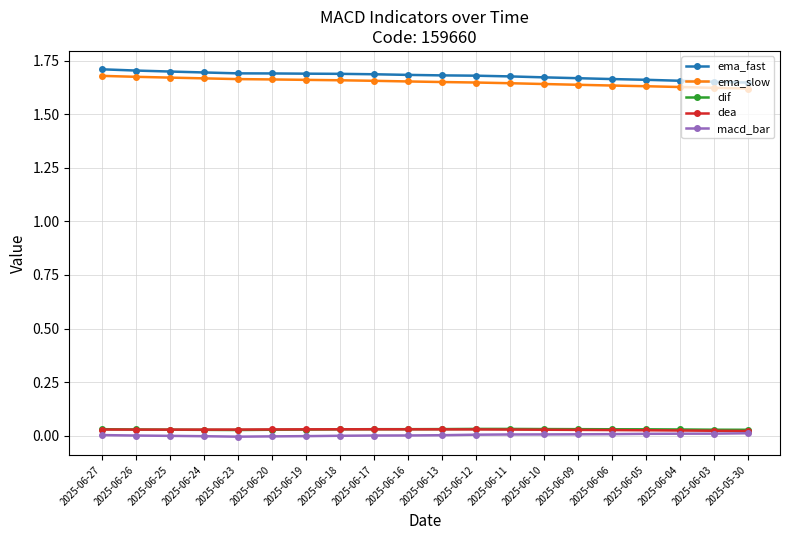

What is the sum of the ema_slow values at 2025-06-26 and 2025-06-27?

3.4